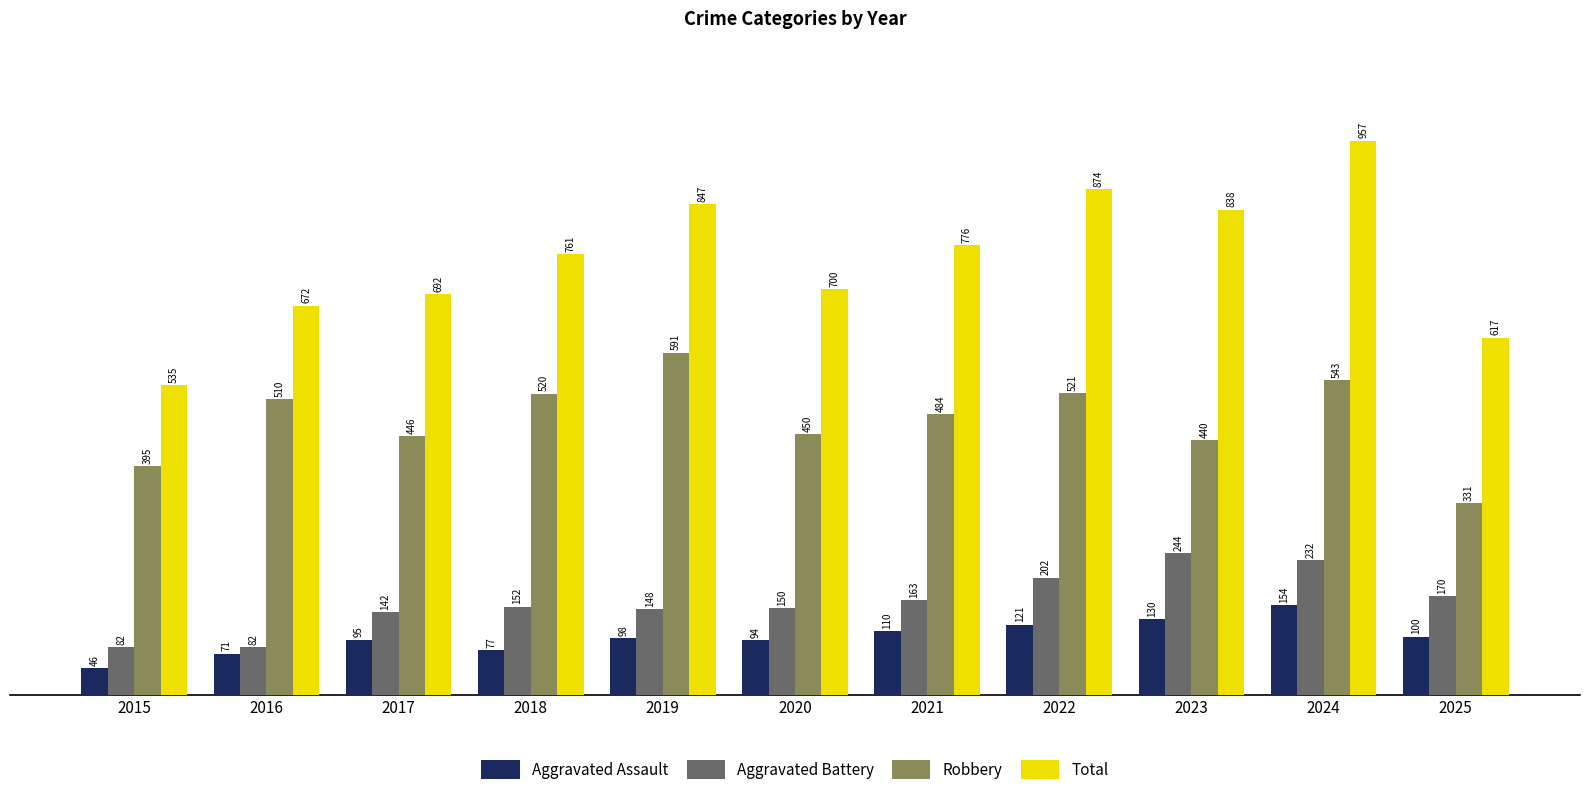

How many groups of bars are there?

11